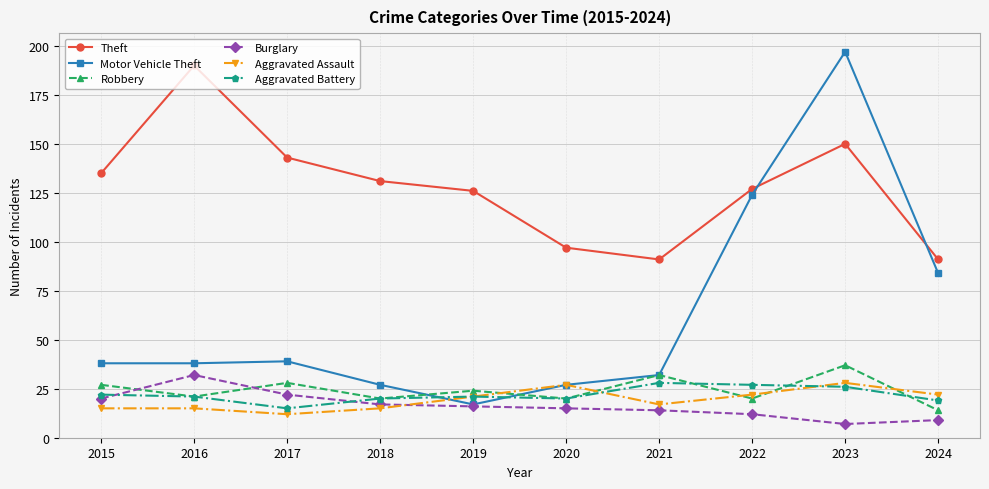

True or false: Aggravated Battery and Robbery cross at least once.

True